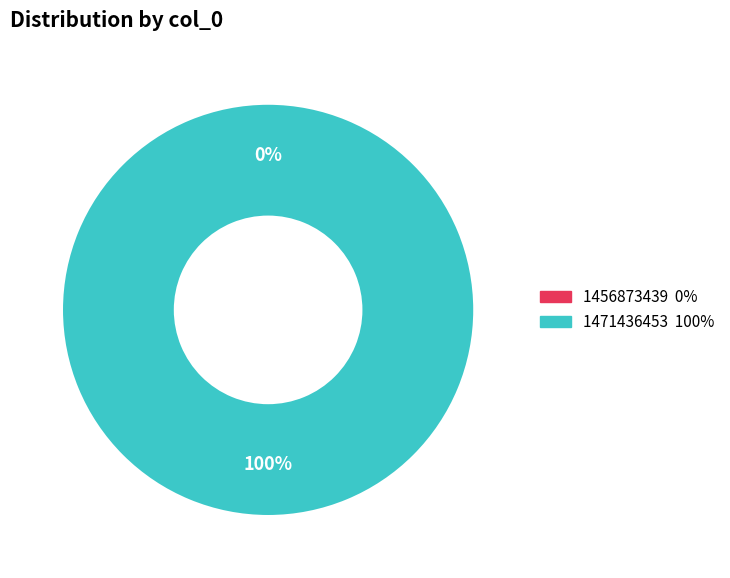

Rank the categories by value from highest to lowest.

1471436453, 1456873439